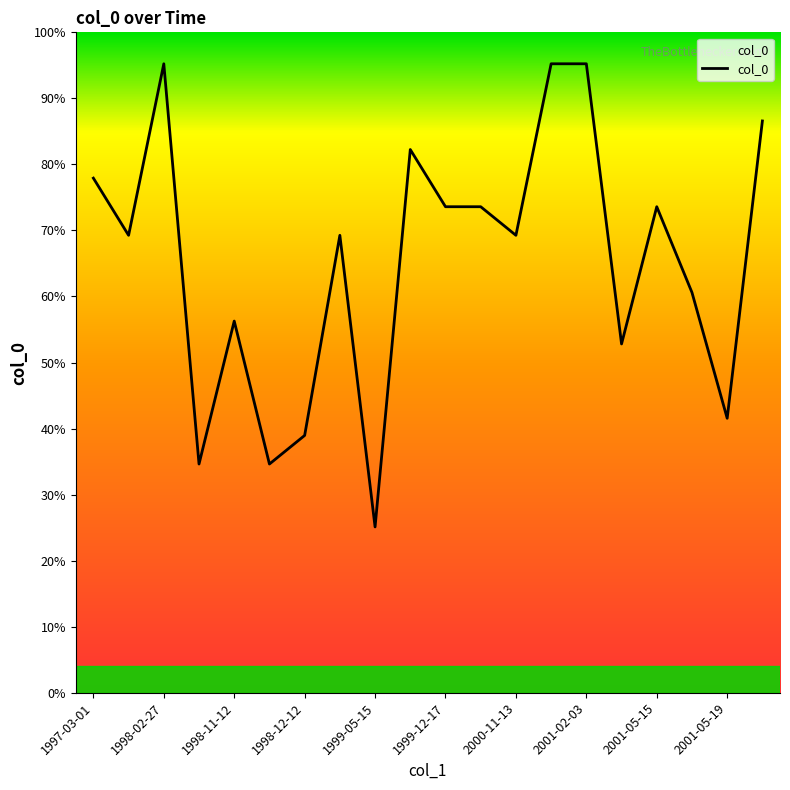

Is this an area chart (filled region under the line)?

Yes